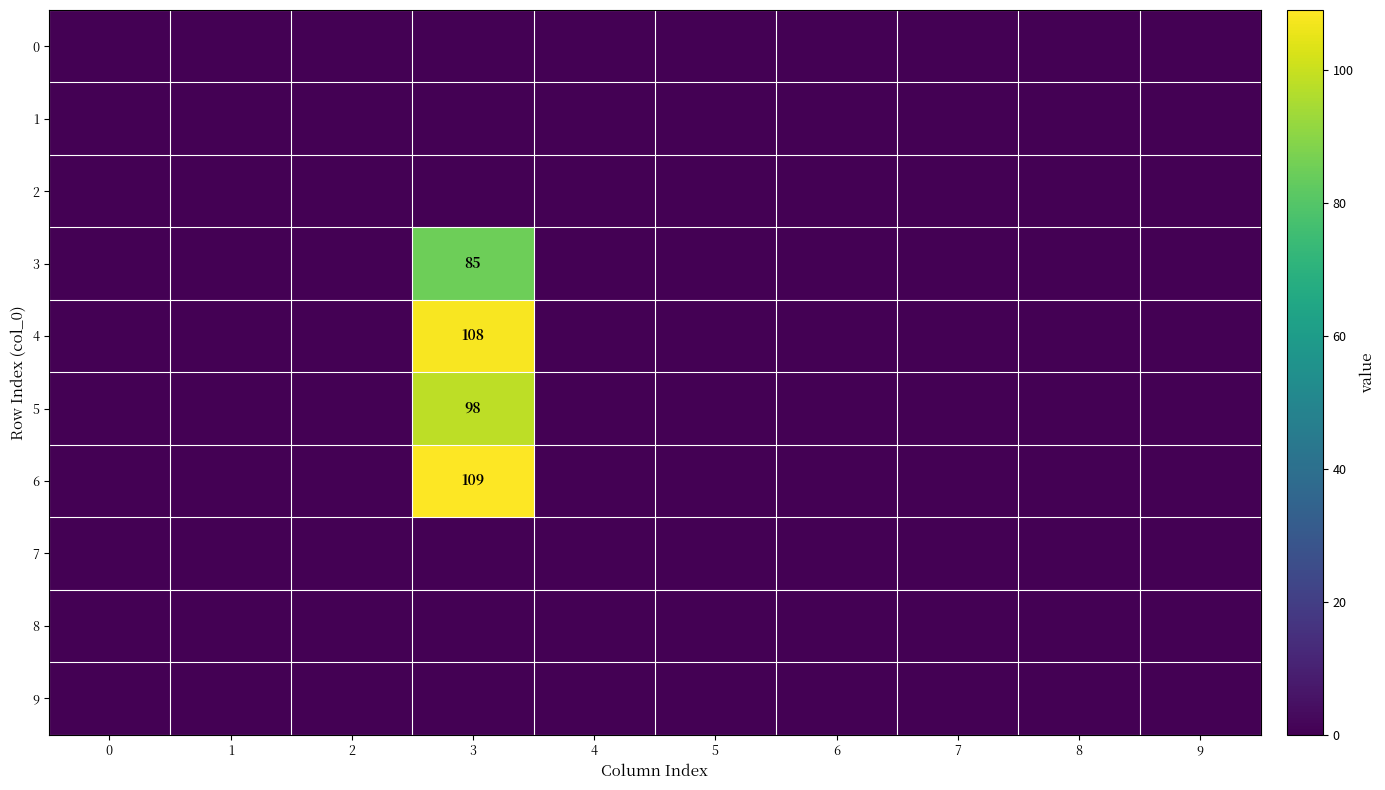

List the series in order of their peak value, highest first.

6, 4, 5, 3, 0, 1, 2, 7, 8, 9